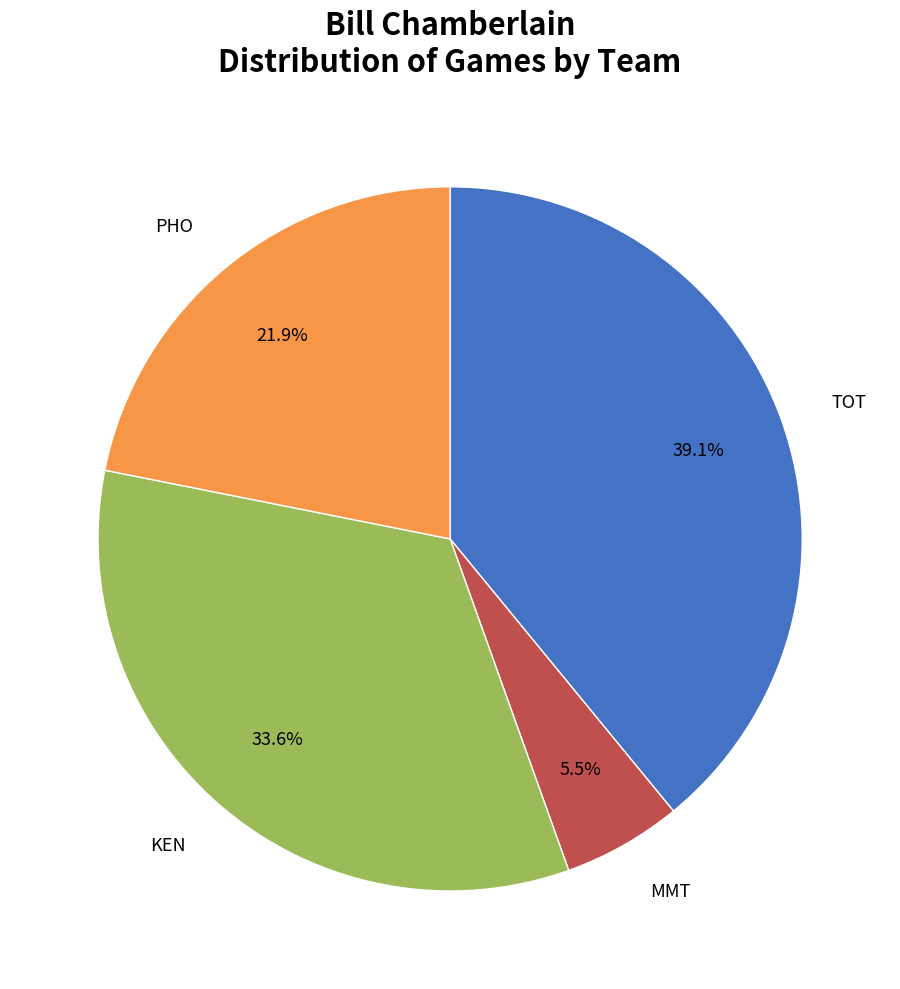

Does any single category account for the majority?

No